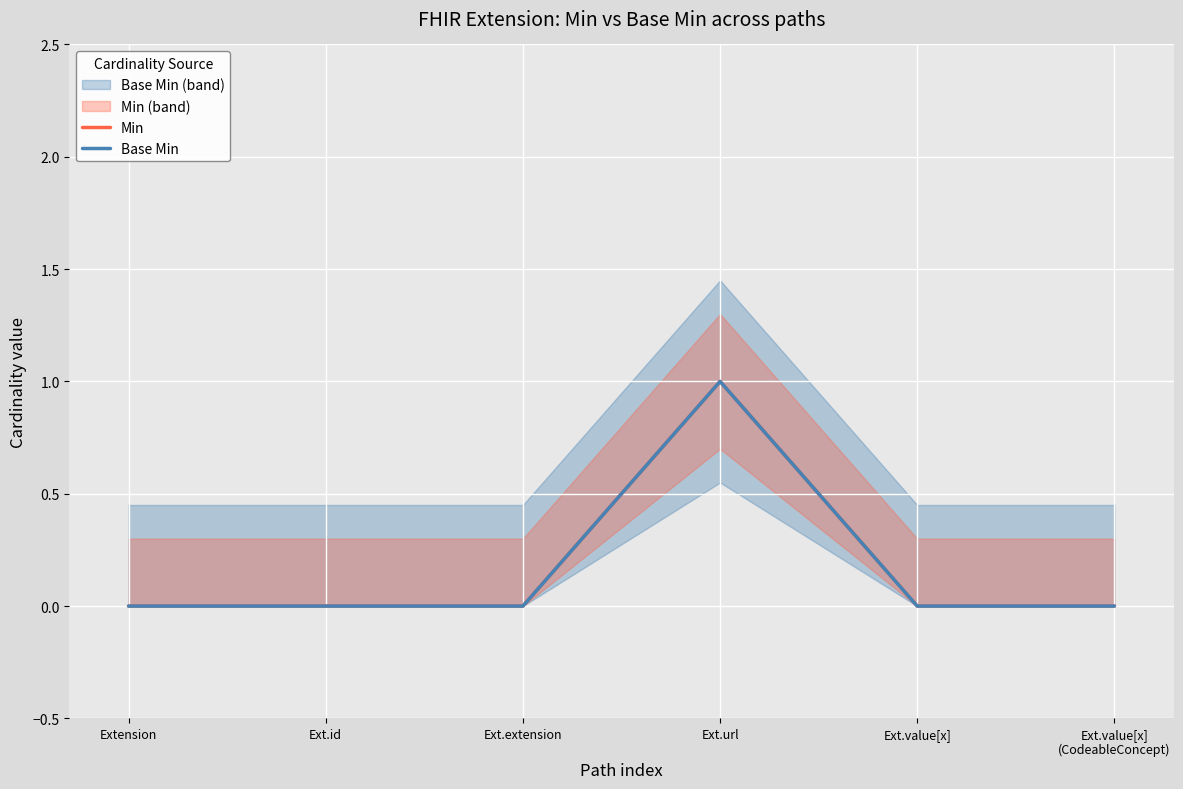

In Min, how many points are higher than both neighbors (excluding endpoints)?

1